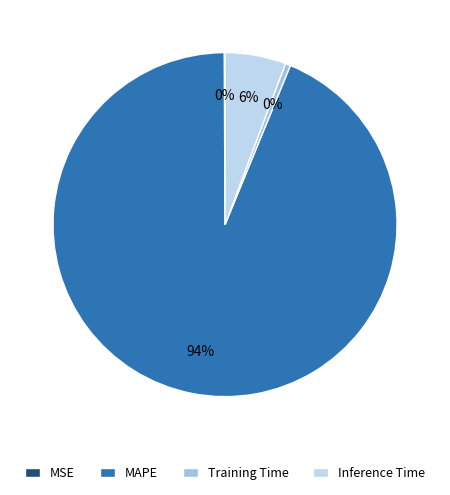

To the nearest percent, what percentage of the pie is MAPE?

94%